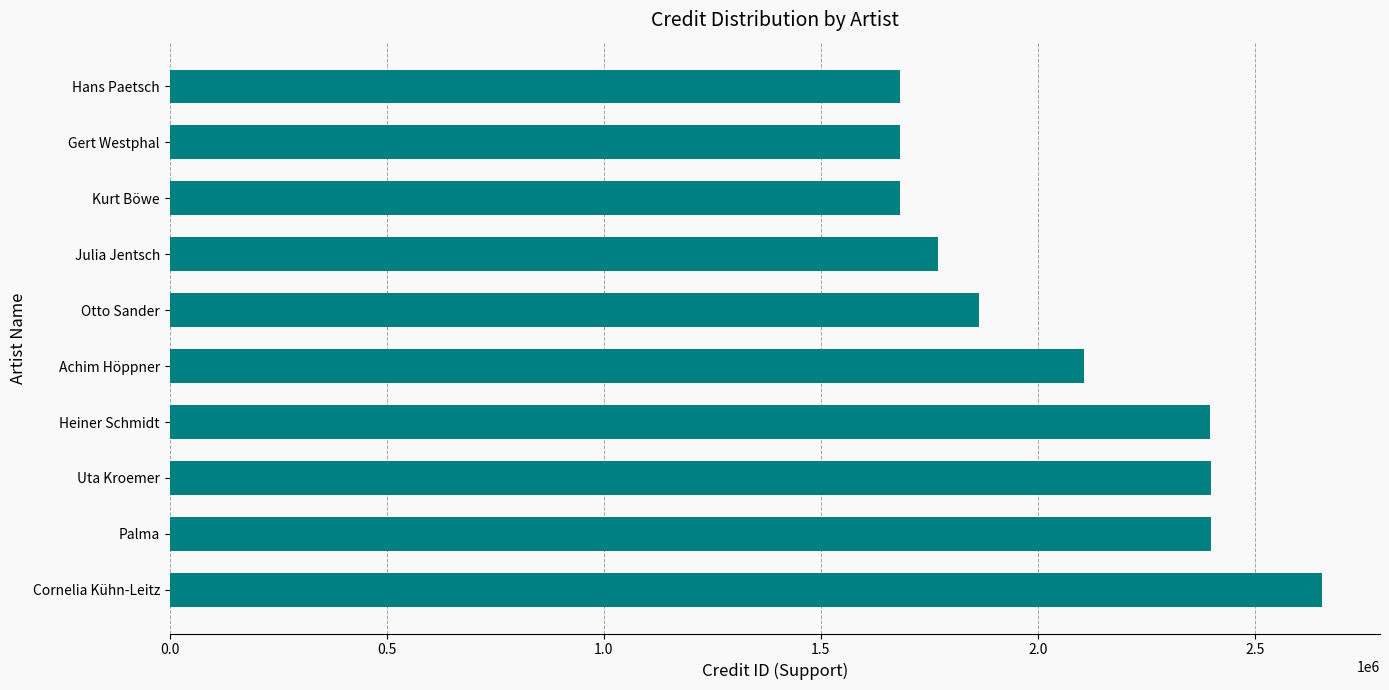

What is the sum of all values?

20635099